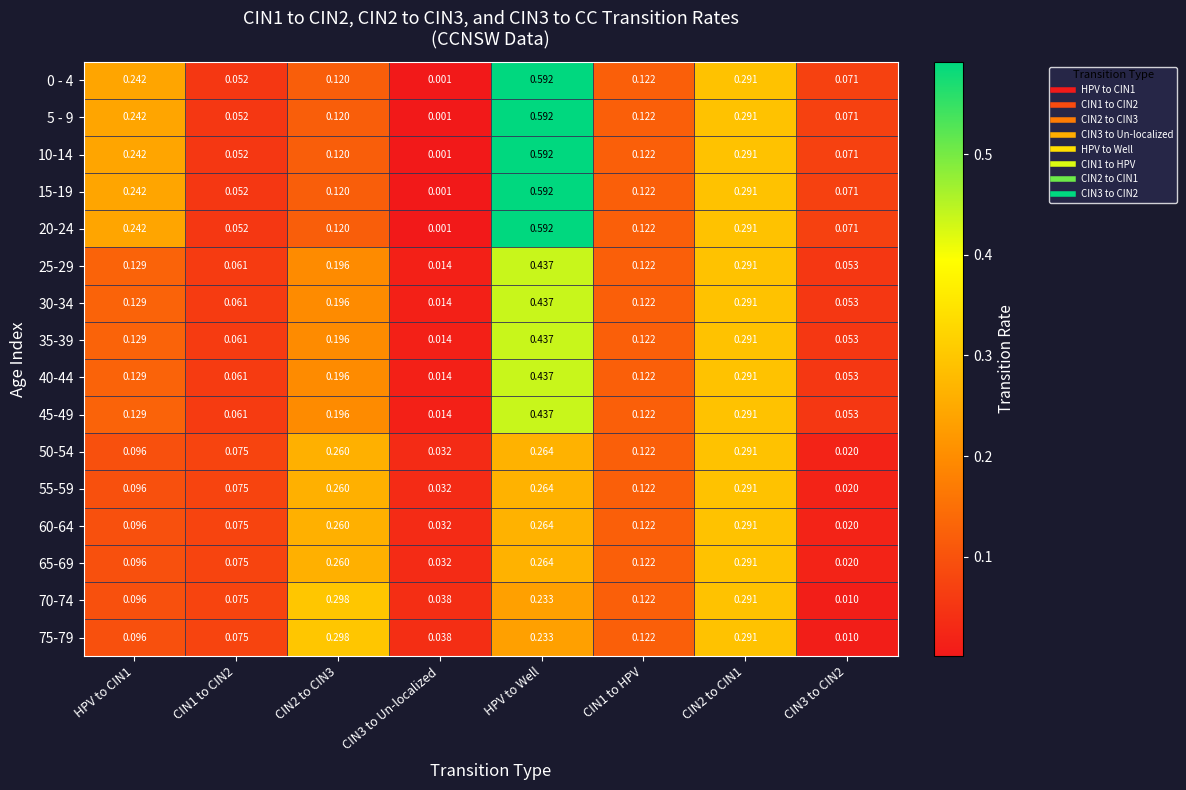

Is the value of 25-29 at CIN3 to Un-localized greater than the value of 50-54 at HPV to Well?

No